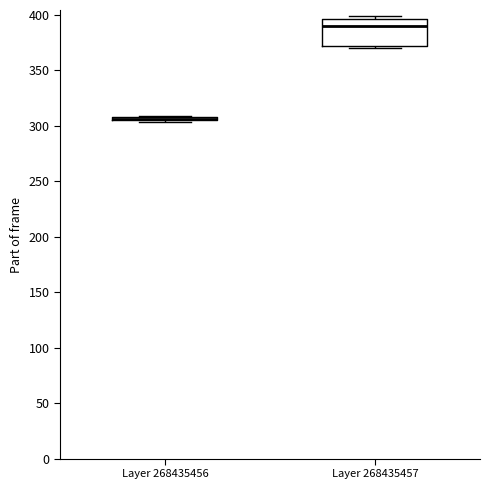

Where is the upper edge of the box for Layer 268435457 on the y-axis? The values are not printed on the chart, so give them approximately, as read against the axis.

395